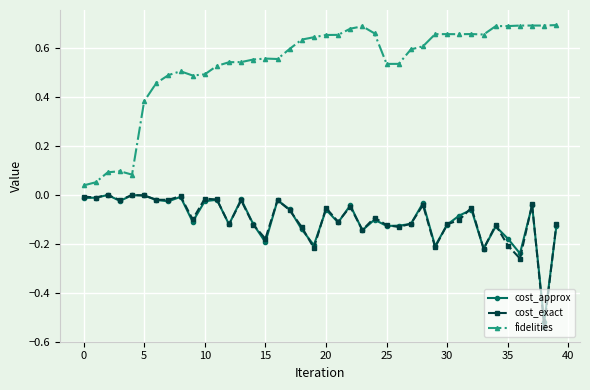

True or false: fidelities has more than 0 interior local peaks.

True